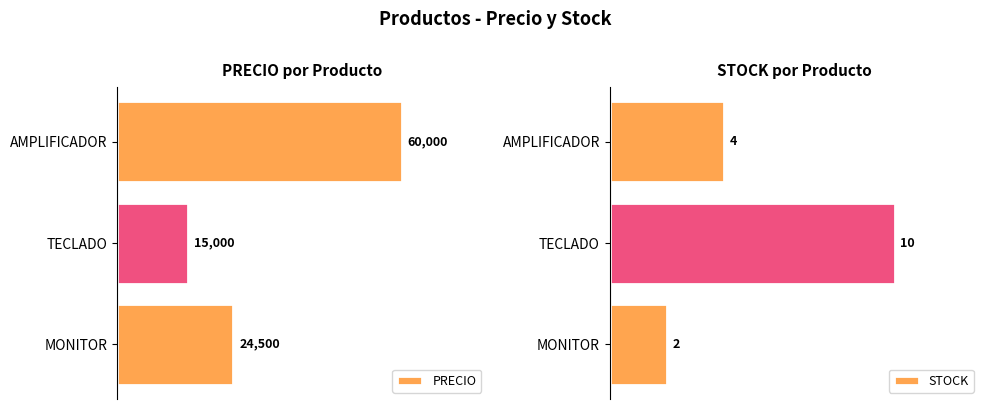

Where is PRECIO nearest to the value 37500?

MONITOR